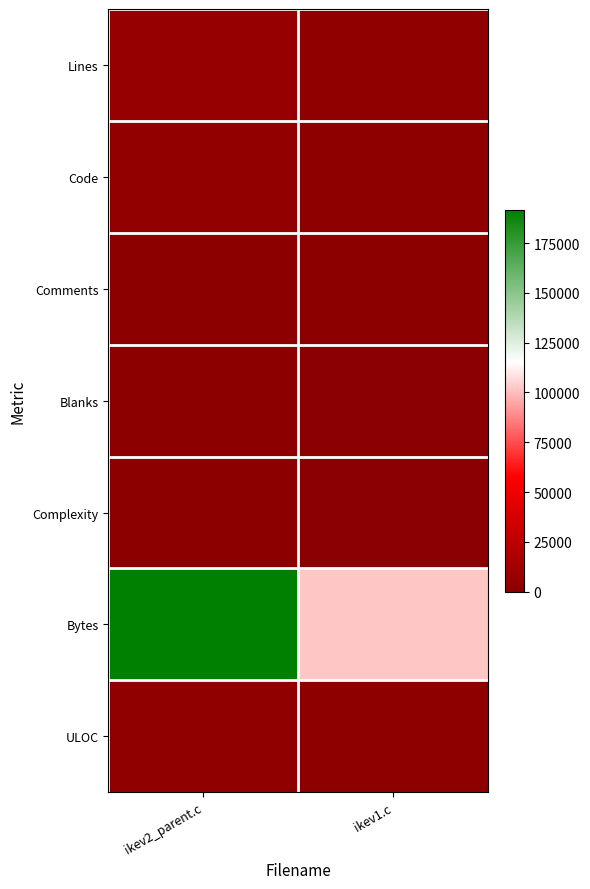

Which series has the largest total across all categories?

Bytes